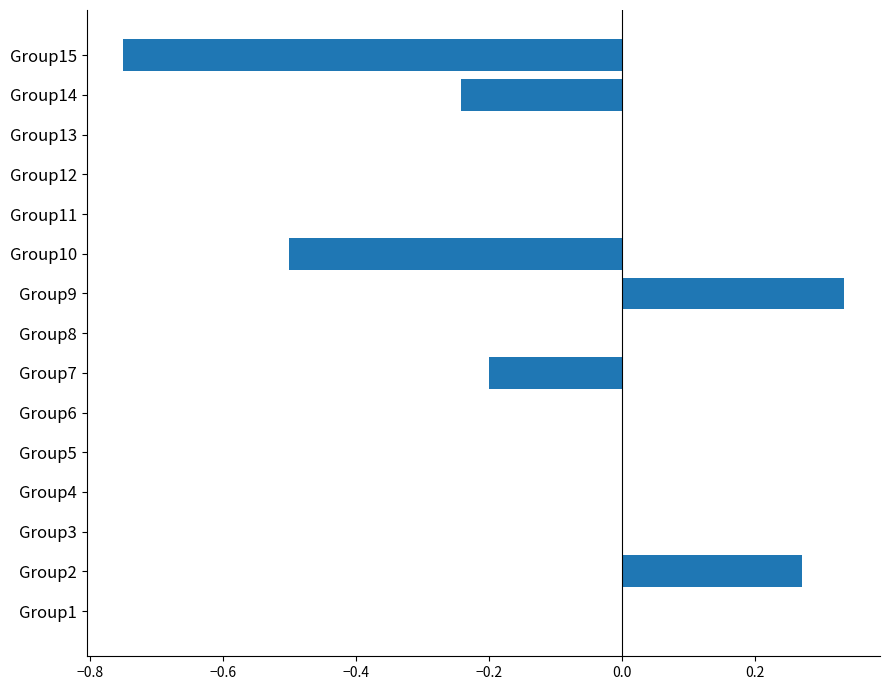

What is the sum of all values?

-1.1